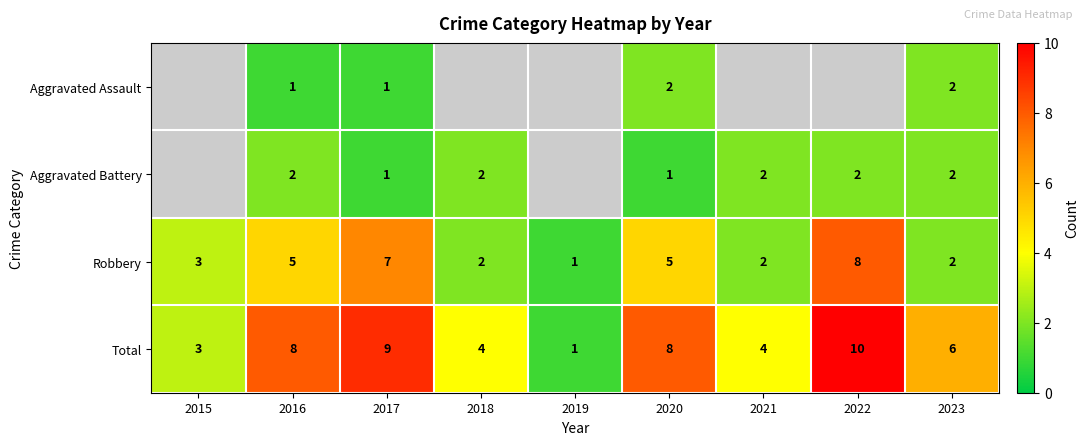

Is the value of Robbery at 2016 greater than the value of Total at 2020?

No